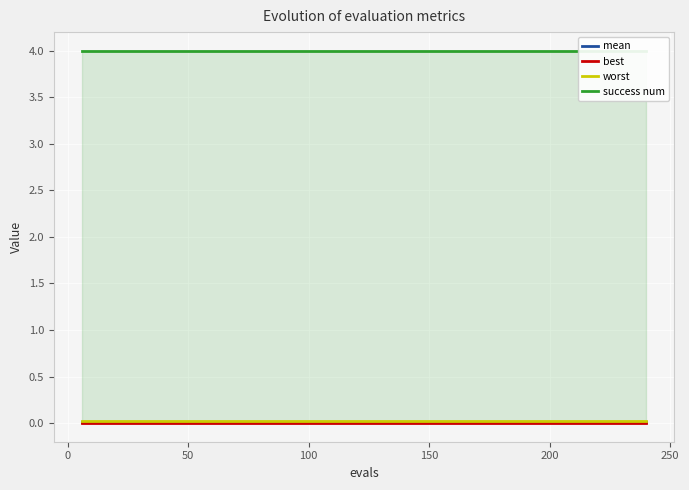

At 150, list the series in order from smallest to largest.

best, mean, worst, success num